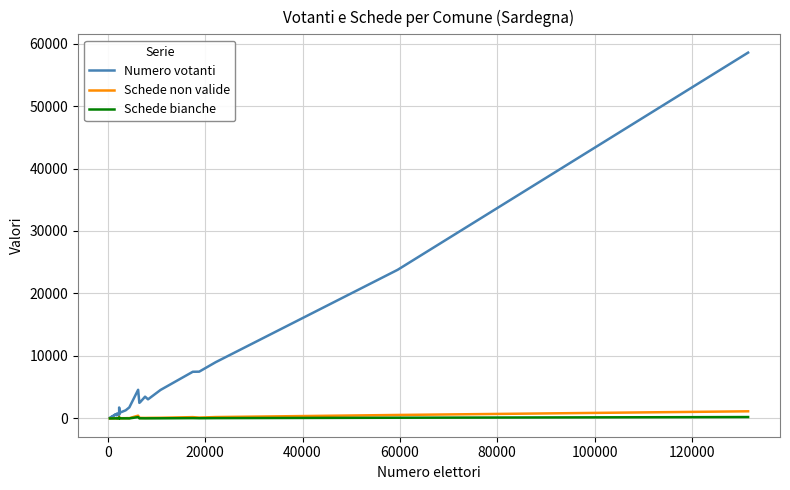

Which series has the largest total across all categories?

Numero votanti